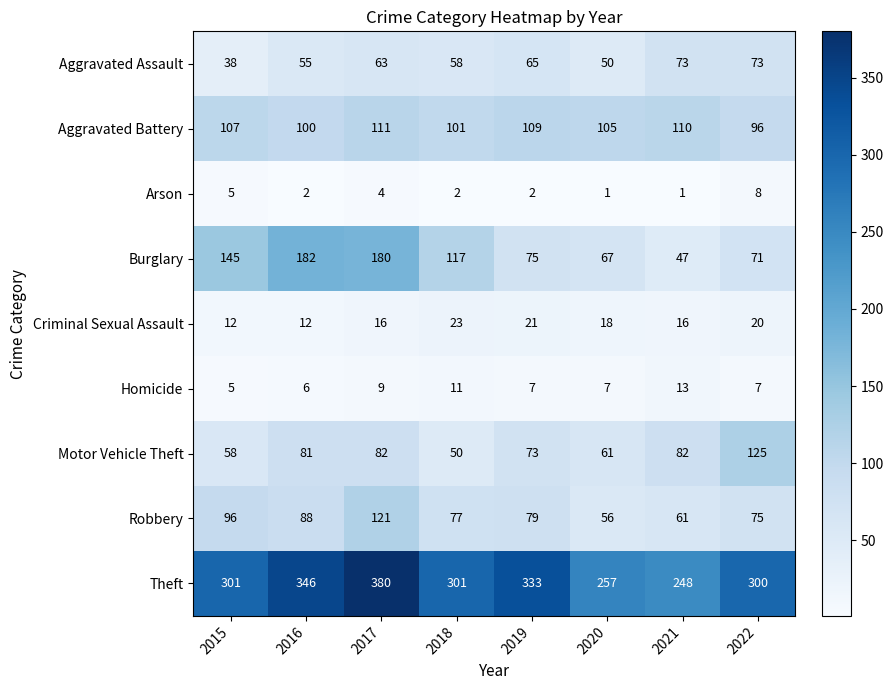

What value does the Robbery series have at 2015, to the nearest 5?

95